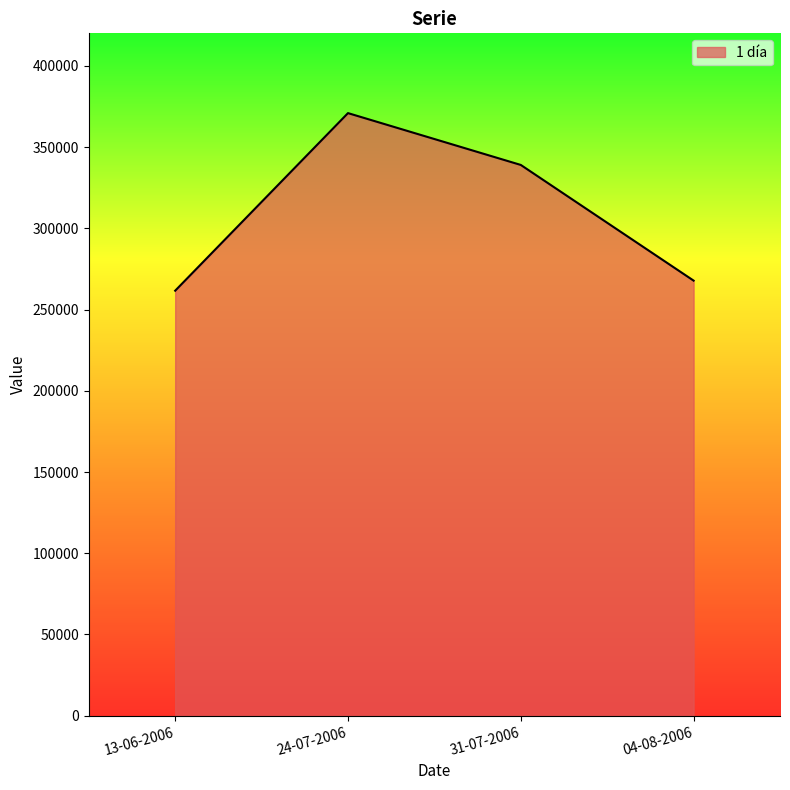

Reading left to right, what are all the values shown in this chart?

13-06-2006=261600	24-07-2006=370900	31-07-2006=339000	04-08-2006=267800